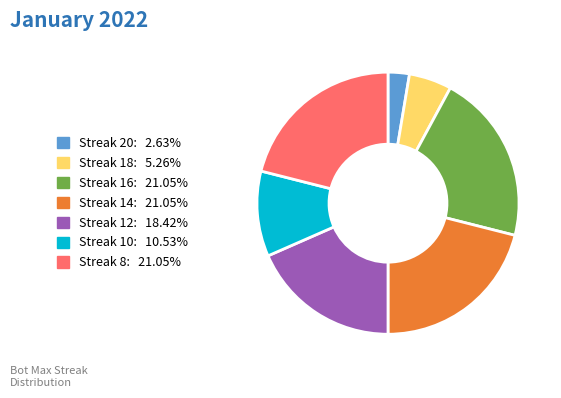

Is there a majority slice in this chart?

No